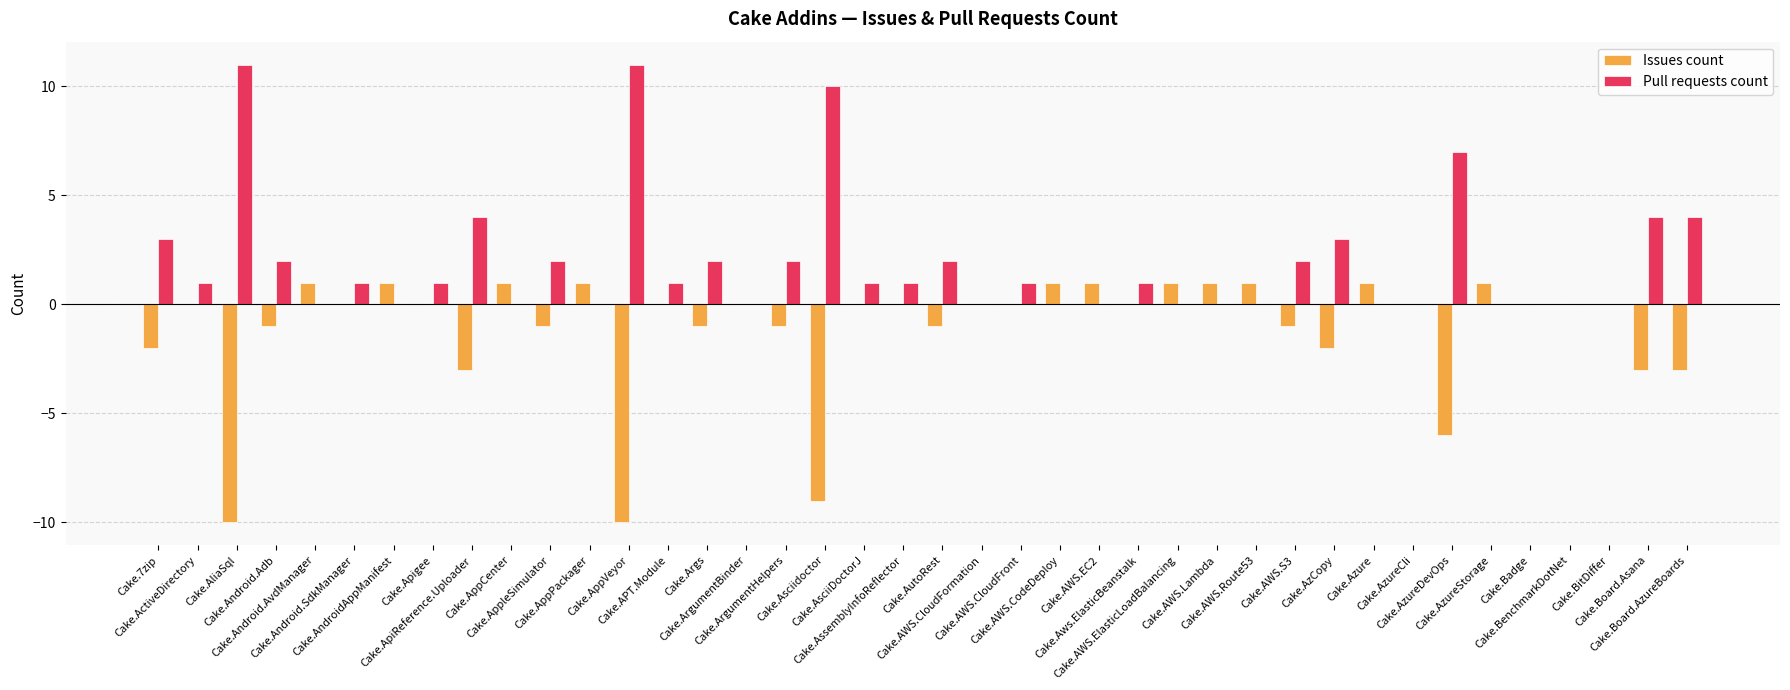

Which series has the largest total across all categories?

Pull requests count